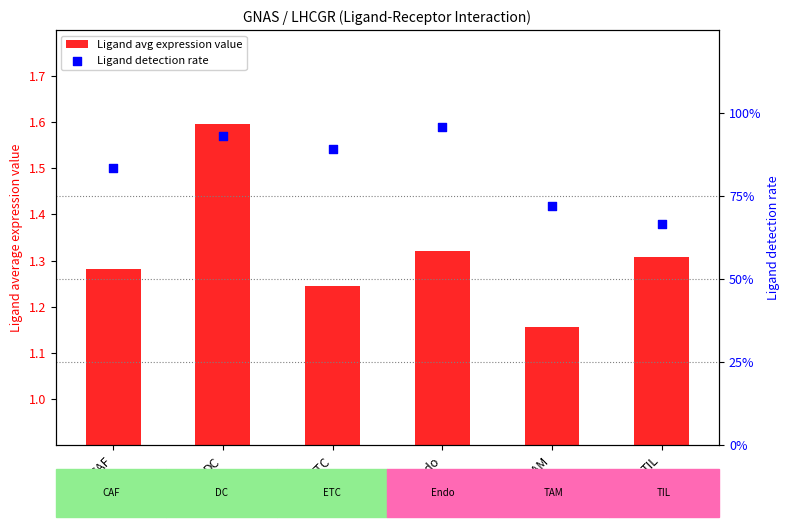

Which series has the largest total across all categories?

Ligand avg expression value